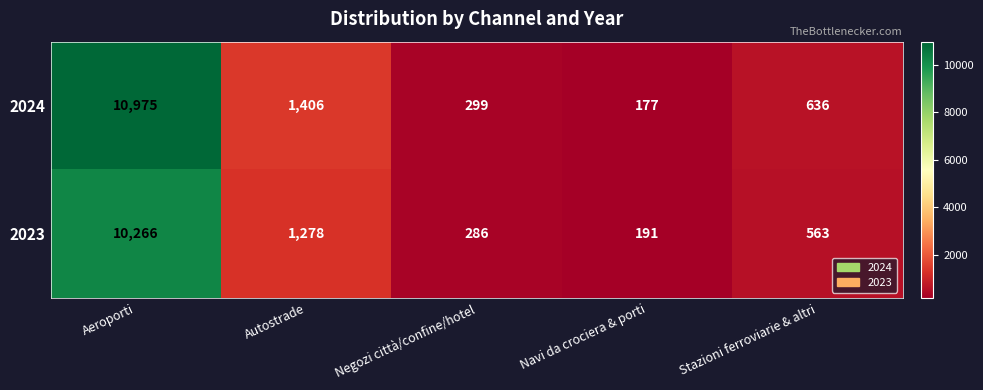

Where is 2023 nearest to the value 5228?

Autostrade